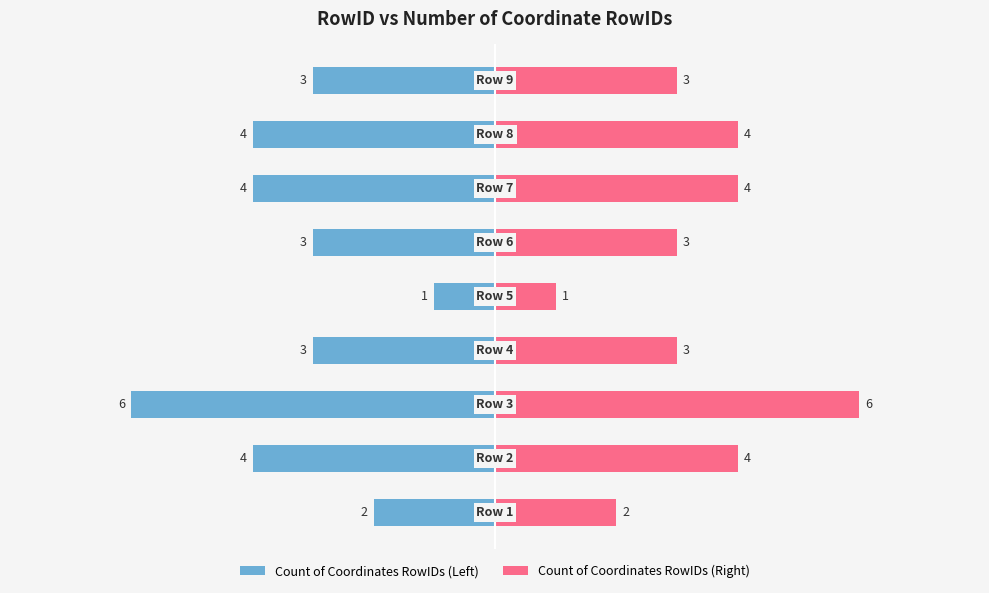

The value of Count of Coordinates RowIDs (Right) at 3 is 4. True or false?

False